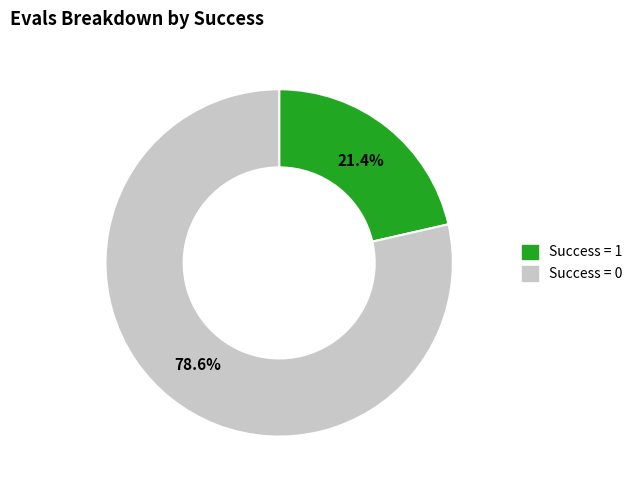

To the nearest percent, what percentage of the pie is Success = 1?

21%